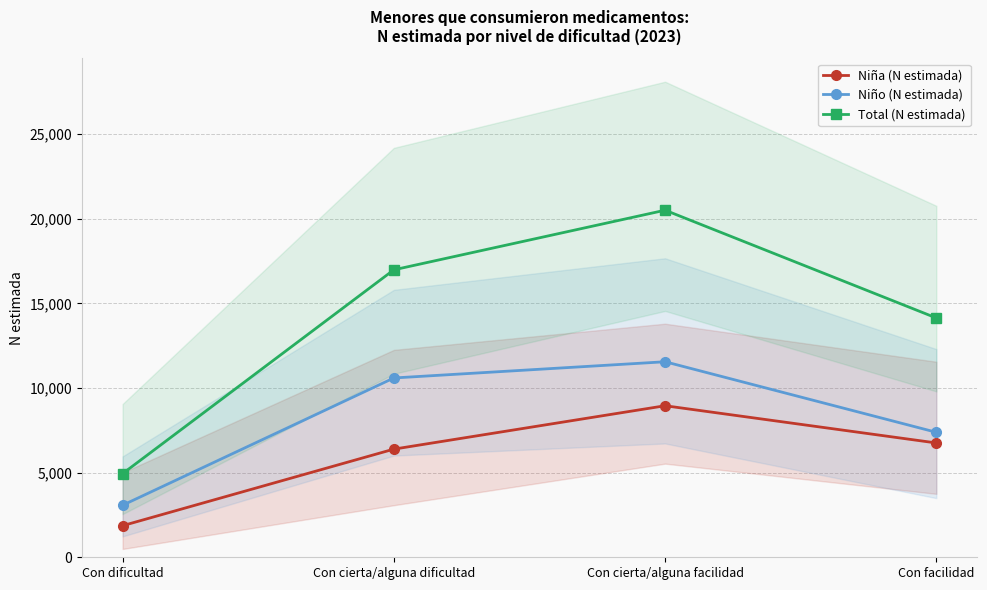

At which category is the sum across all series the highest?

Con cierta/alguna facilidad